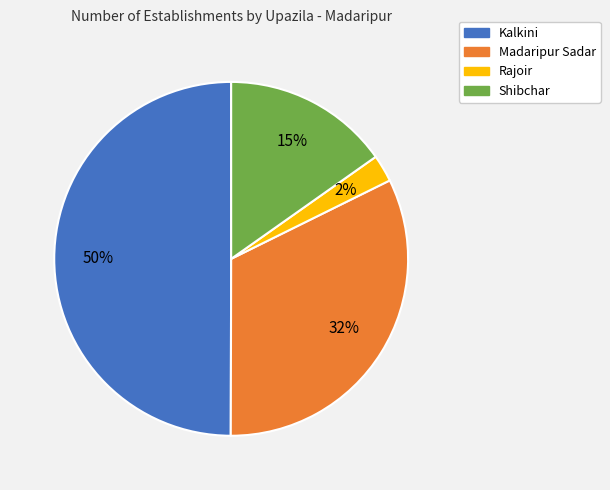

To the nearest percent, what is the difference between the Shibchar and Kalkini slice percentages?

35%